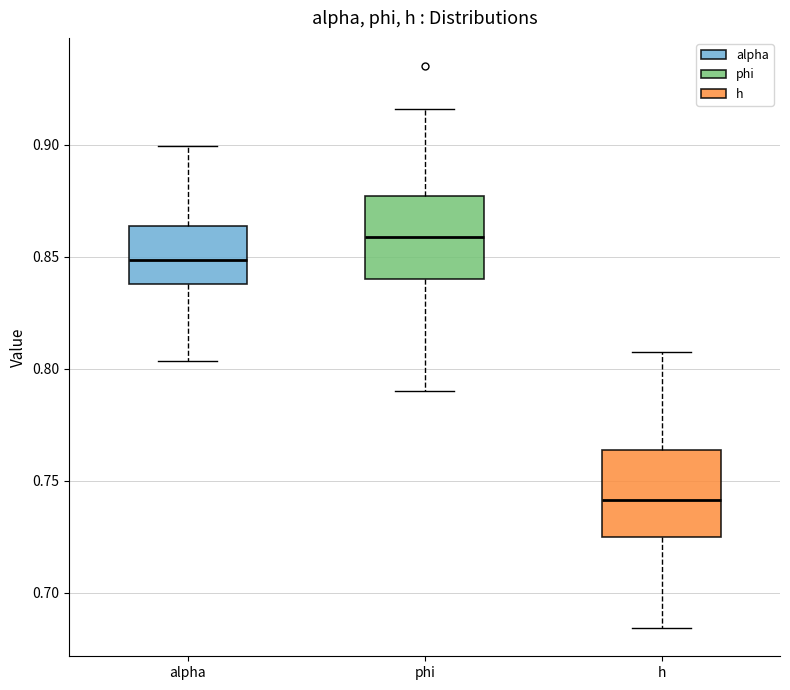

Where is the lower edge of the box for h on the y-axis? The values are not printed on the chart, so give them approximately, as read against the axis.

0.725